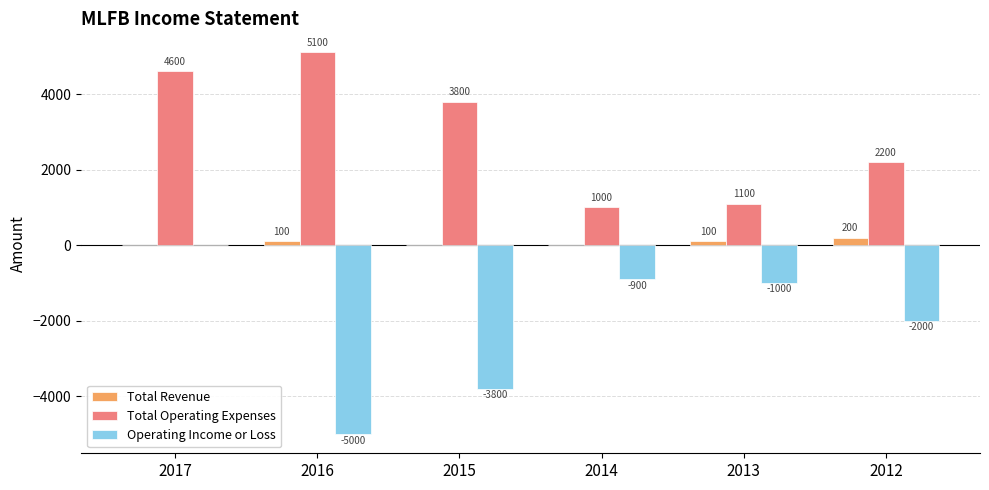

Which series changed the most between 2014 and 2012?

Total Operating Expenses